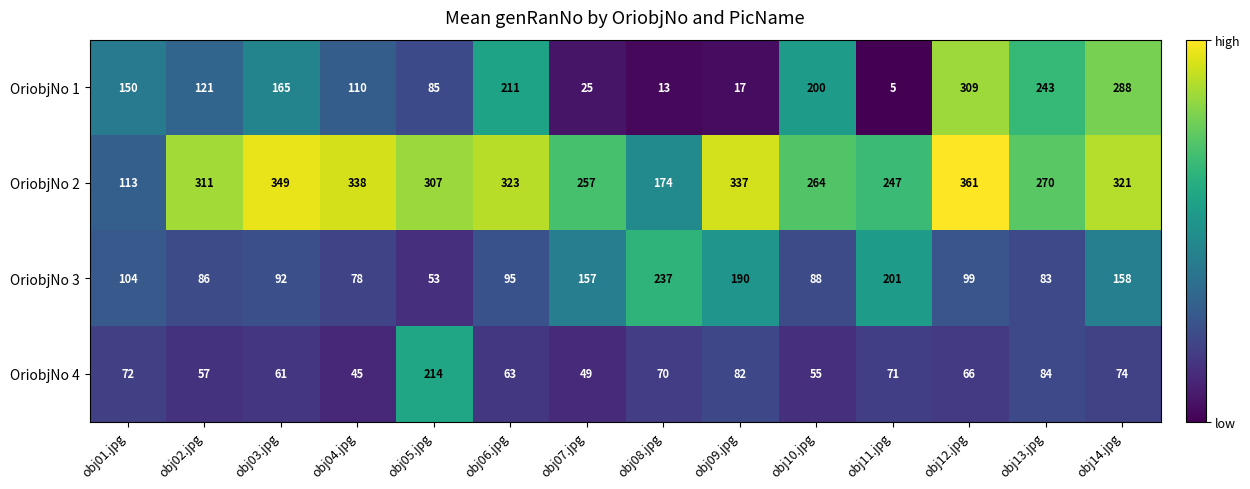

What is the approximate value of OriobjNo 3 at obj04.jpg?

78